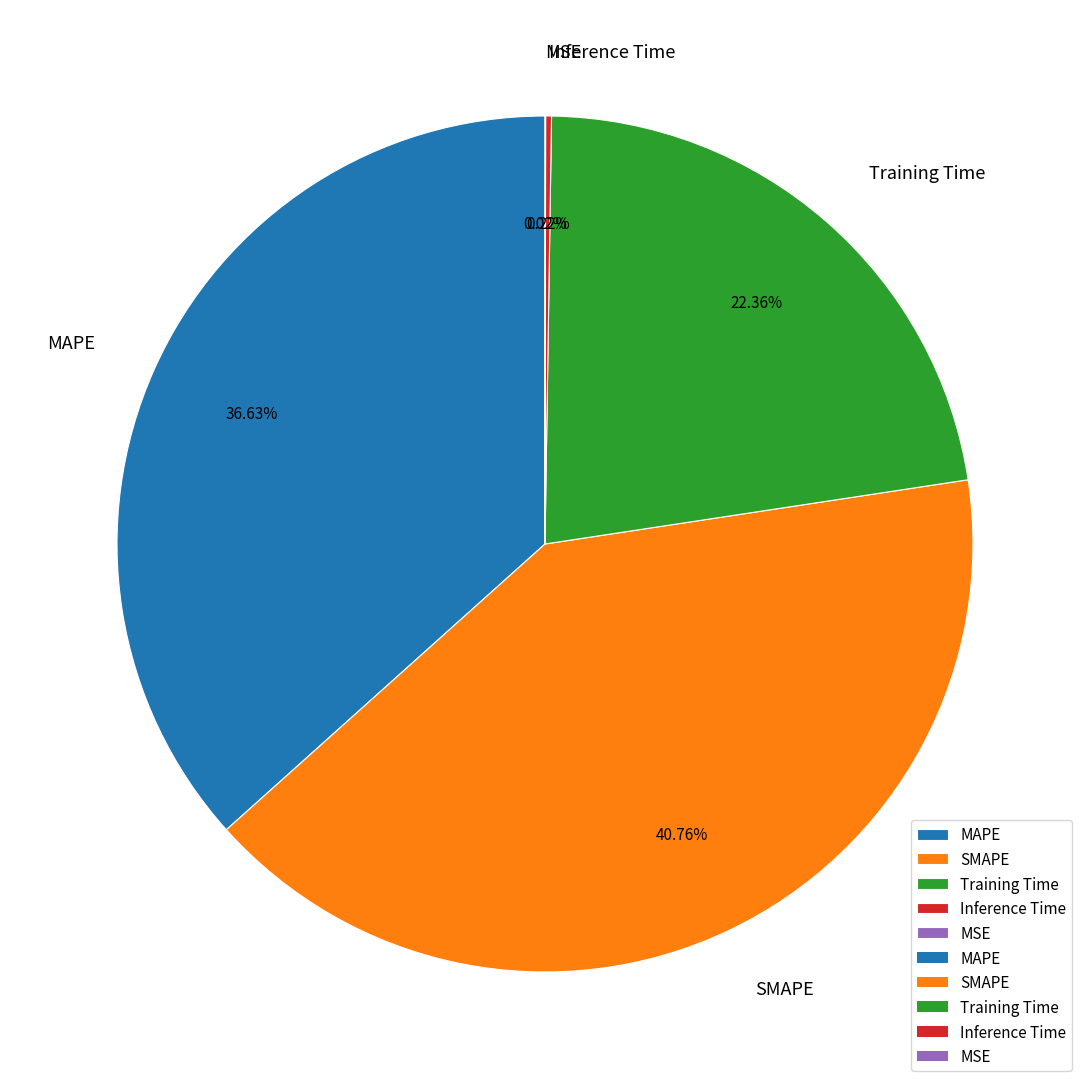

To the nearest percent, what percentage of the pie is Training Time?

22%